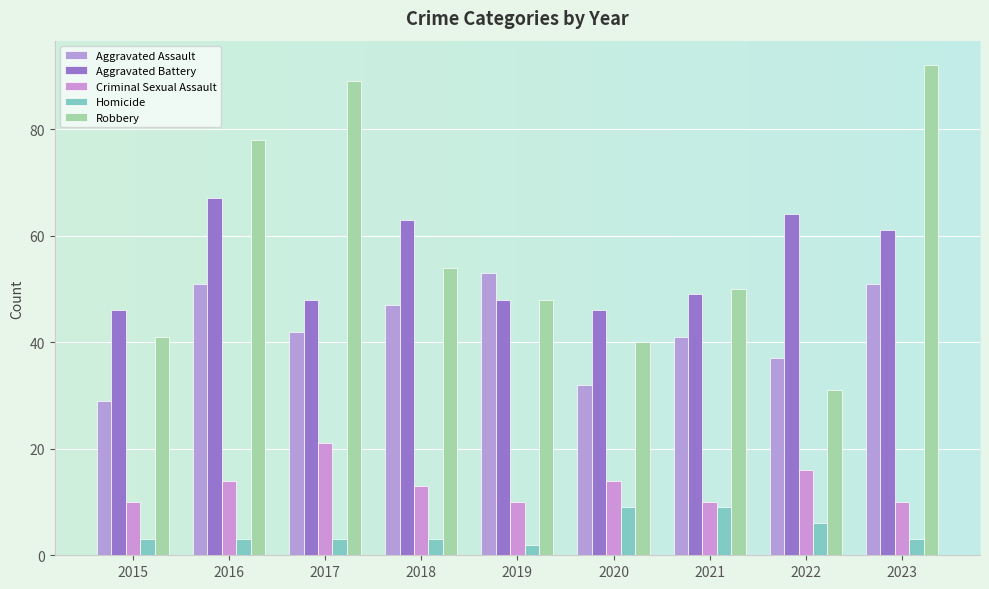

How many bars are there in each group?

5